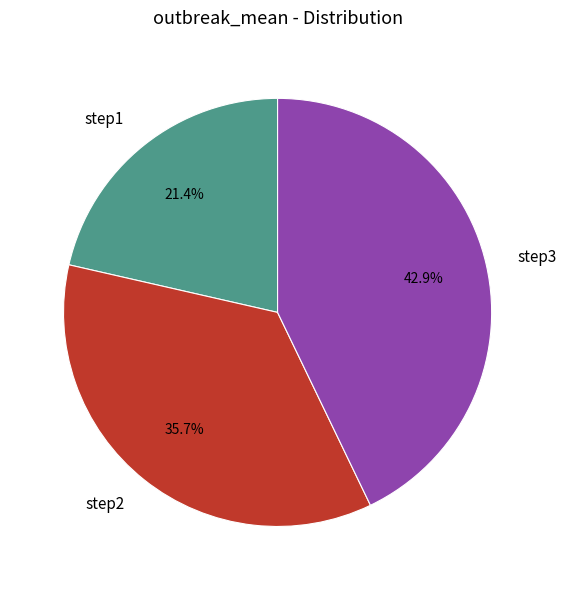

To the nearest percent, what portion does step2 represent?

36%